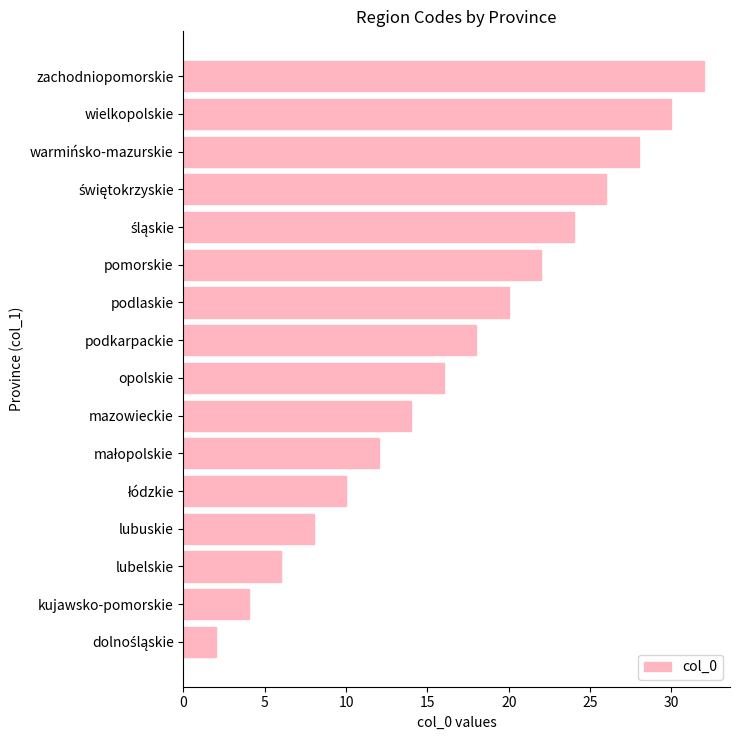

What is the difference between the values at podkarpackie and lubelskie?

12